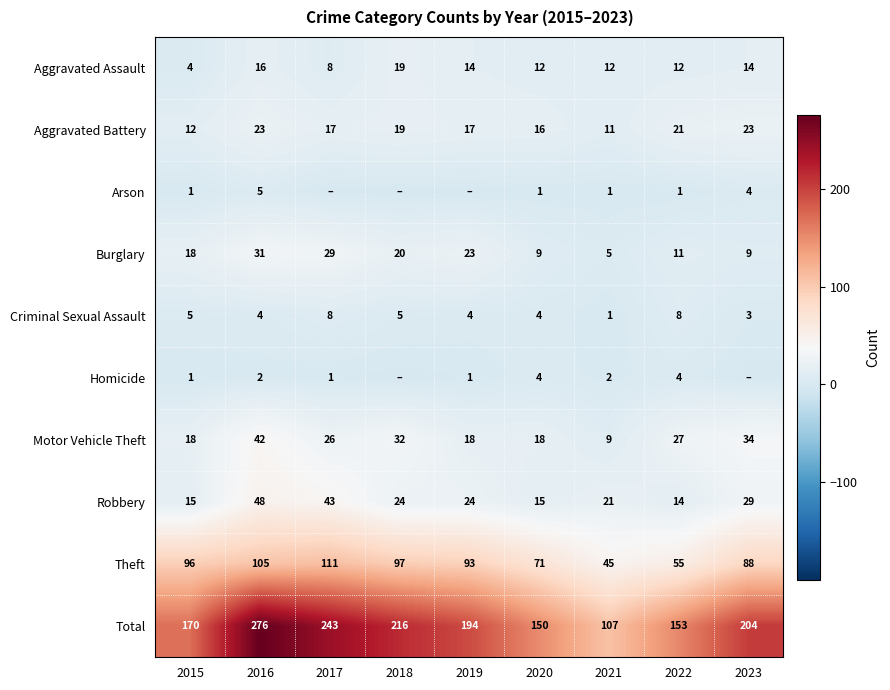

How many data points in Theft are less than 93?

4